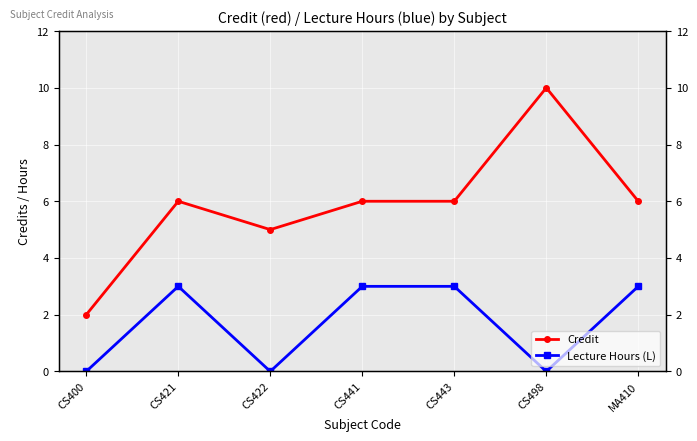

What is the label of the 7th point from the left?

MA410